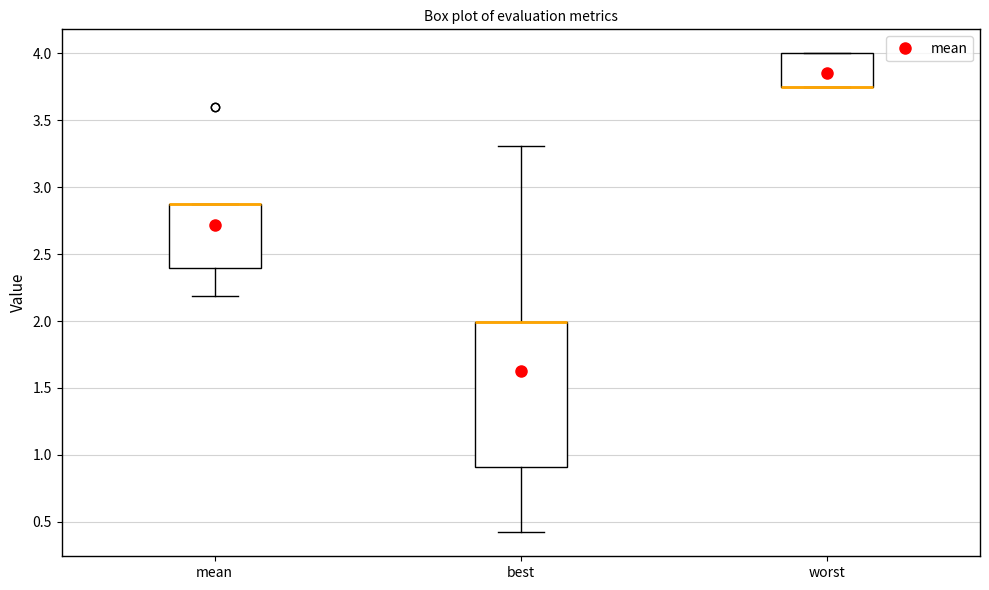

Where is the upper edge of the box for mean on the y-axis? The values are not printed on the chart, so give them approximately, as read against the axis.

2.85